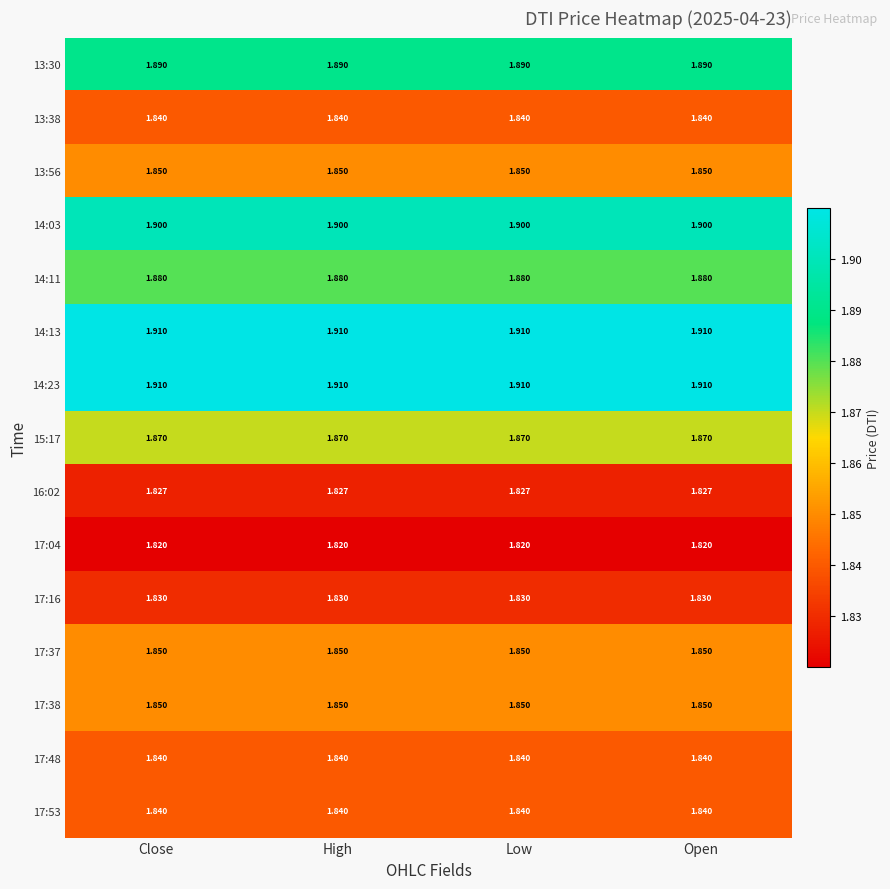

What is the difference between the highest and lowest values at High?

0.1